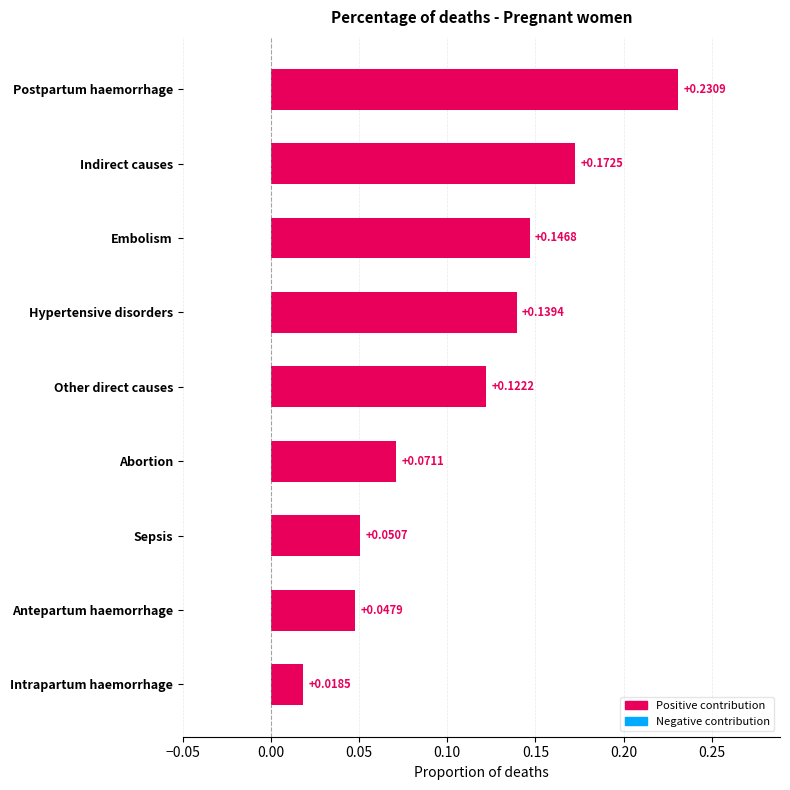

Are the bars grouped side by side (vs. stacked)?

No